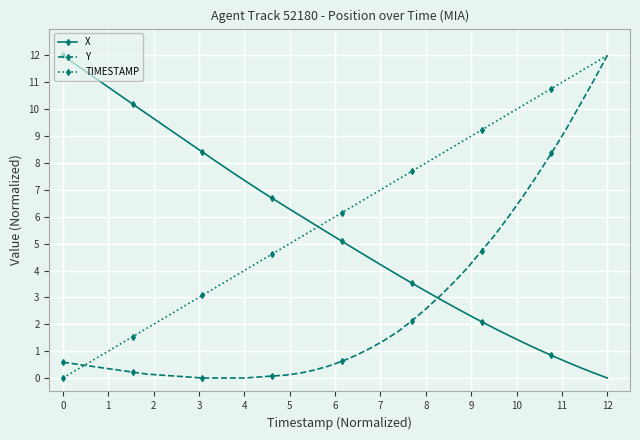

What are all the series names shown in the legend?

X, Y, TIMESTAMP